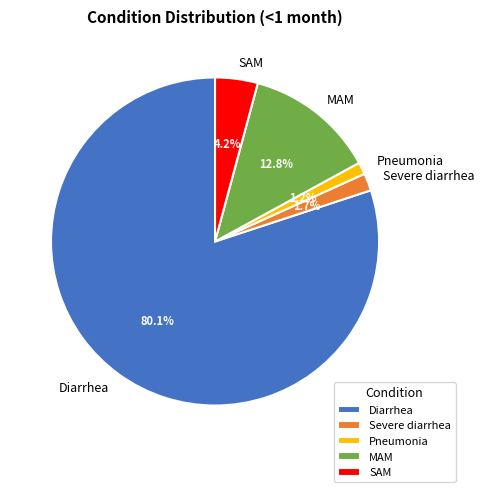

Count the number of slices in the pie.

5